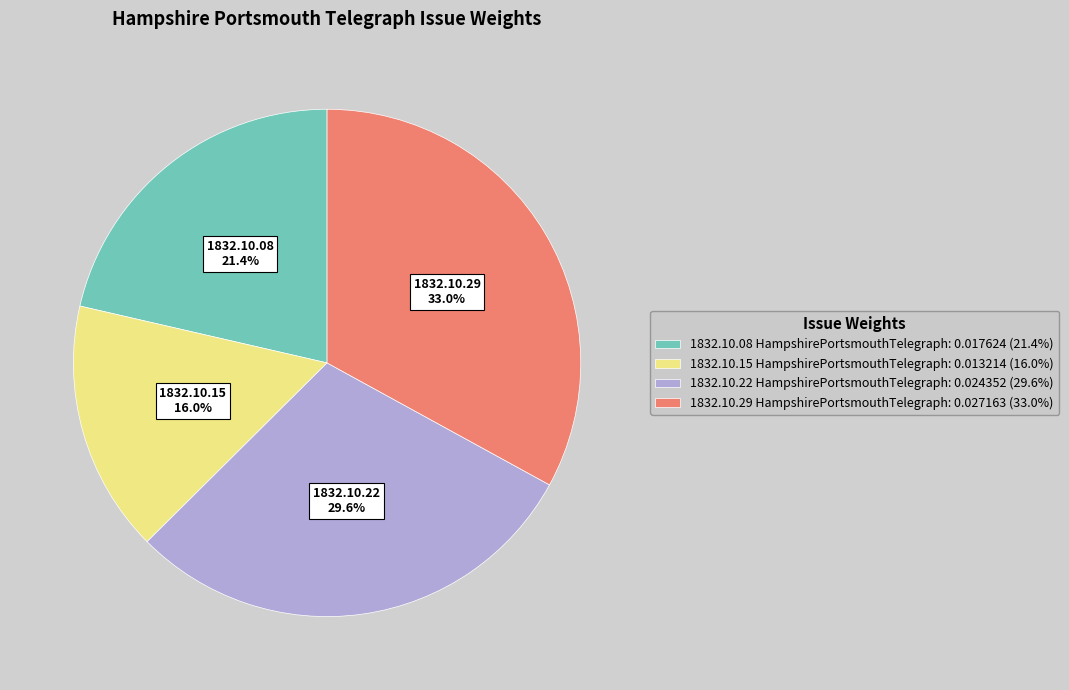

Between 1832.10.22 HampshirePortsmouthTelegraph: 0.024352 (29.6%) and 1832.10.15 HampshirePortsmouthTelegraph: 0.013214 (16.0%), which is larger?

1832.10.22 HampshirePortsmouthTelegraph: 0.024352 (29.6%)